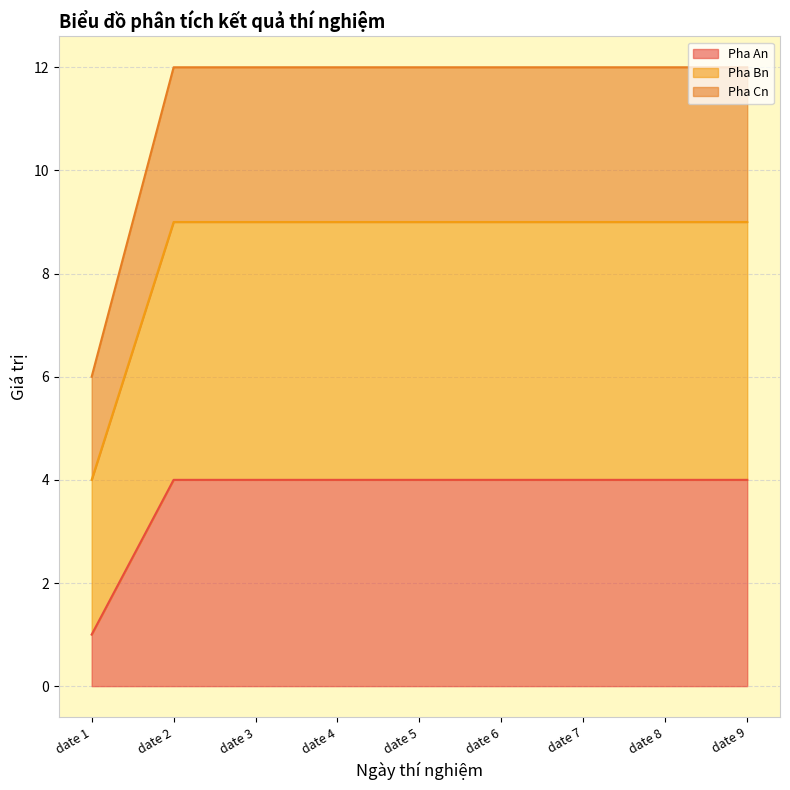

Does the chart have visible grid lines?

Yes